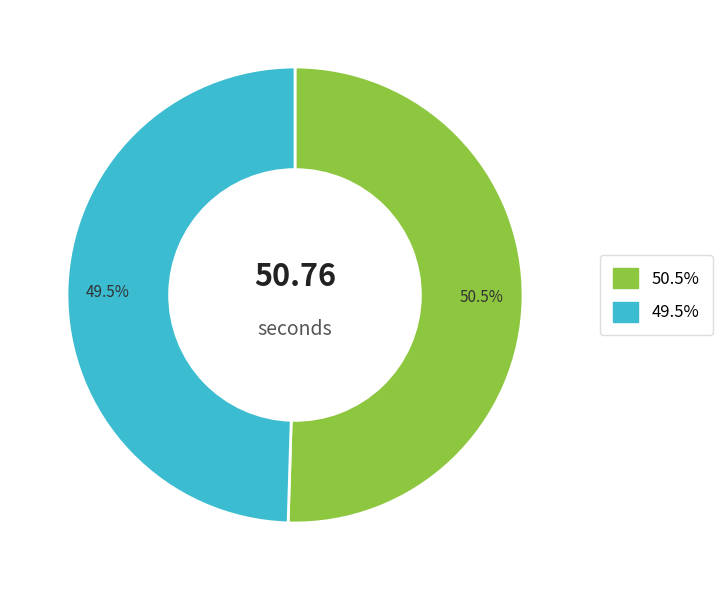

Is there any slice that represents more than half of the pie?

Yes